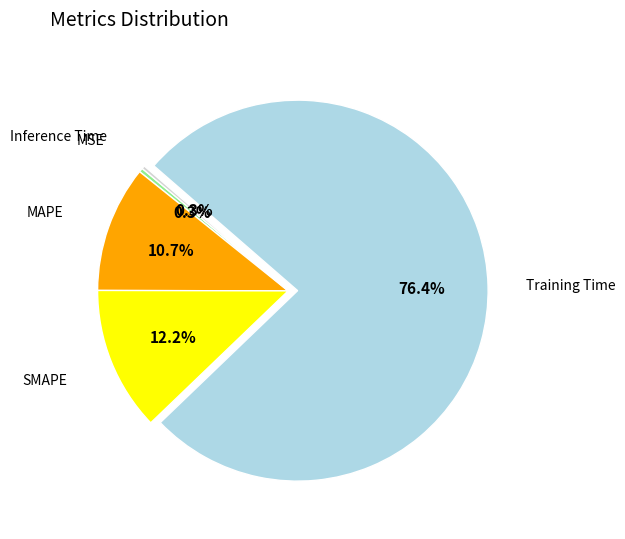

Is there a majority slice in this chart?

Yes